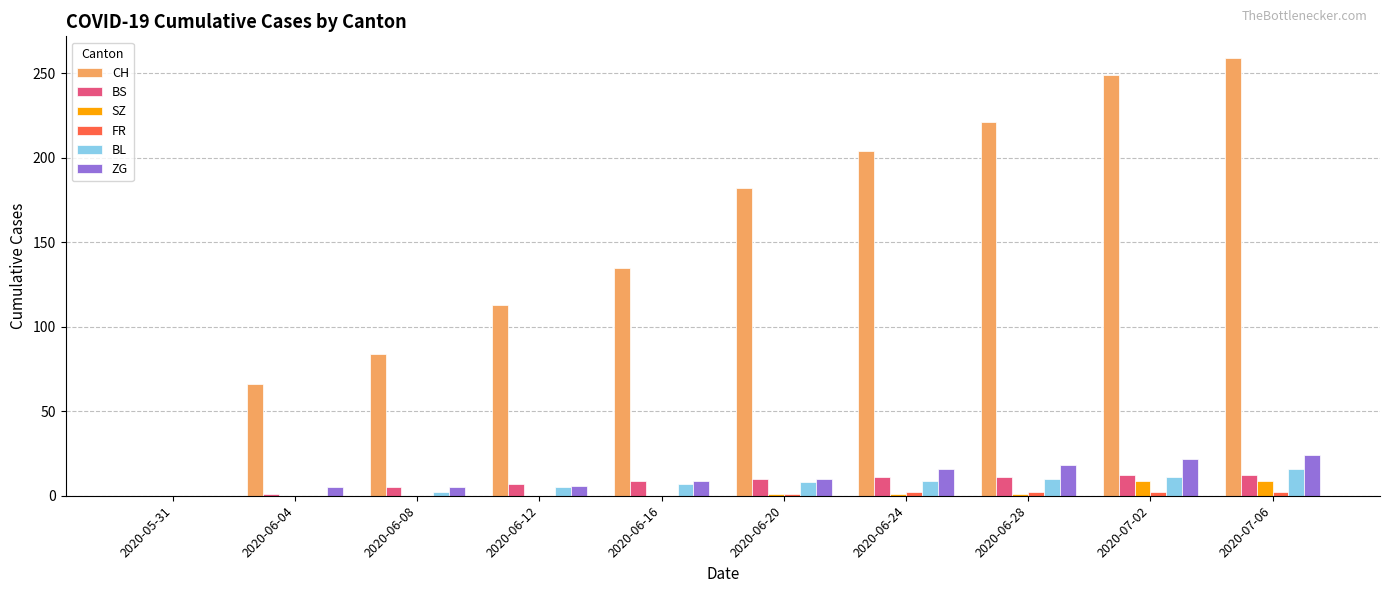

The BS series shows 12 at 2020-07-06. True or false?

True